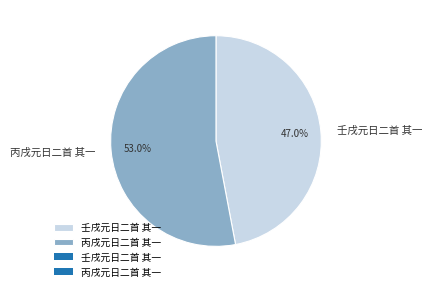

What is the majority slice?

丙戌元日二首 其一